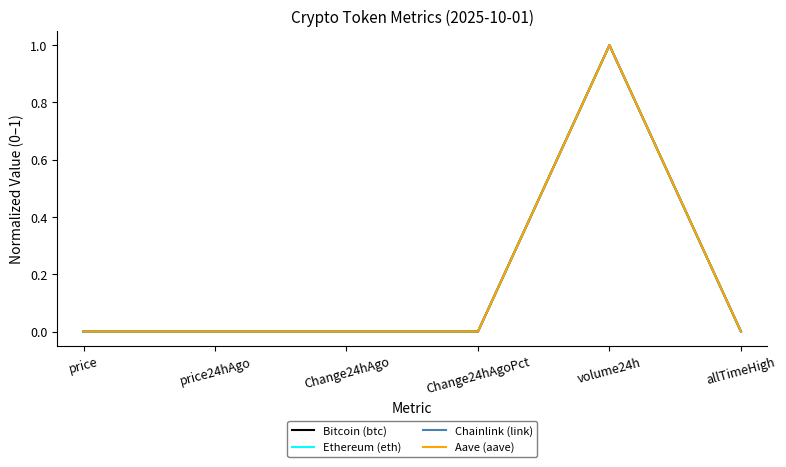

What position from the right is volume24h?

2